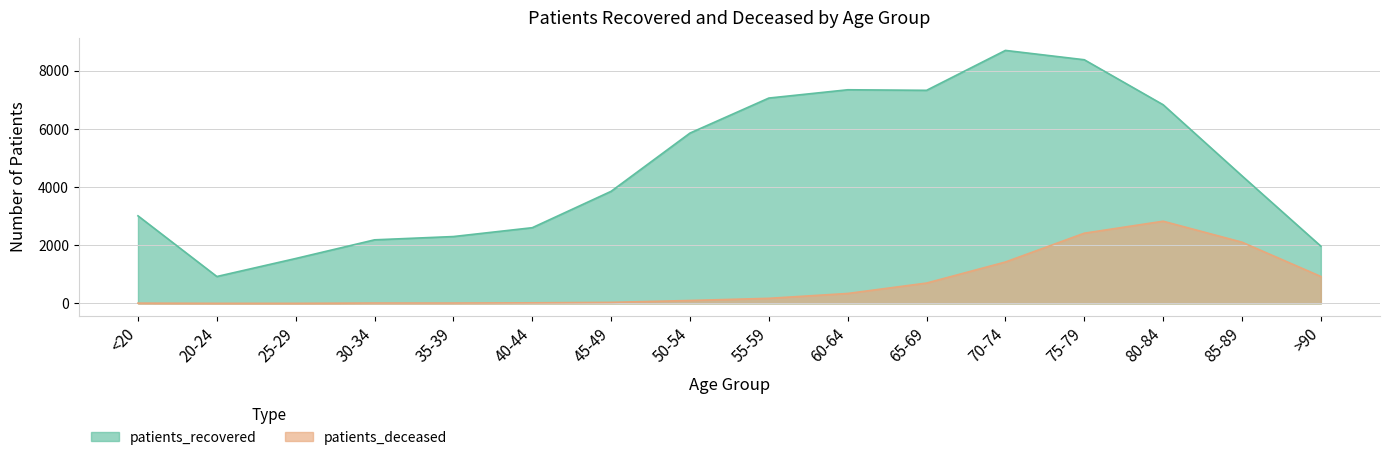

True or false: patients_deceased and patients_recovered cross at least once.

False